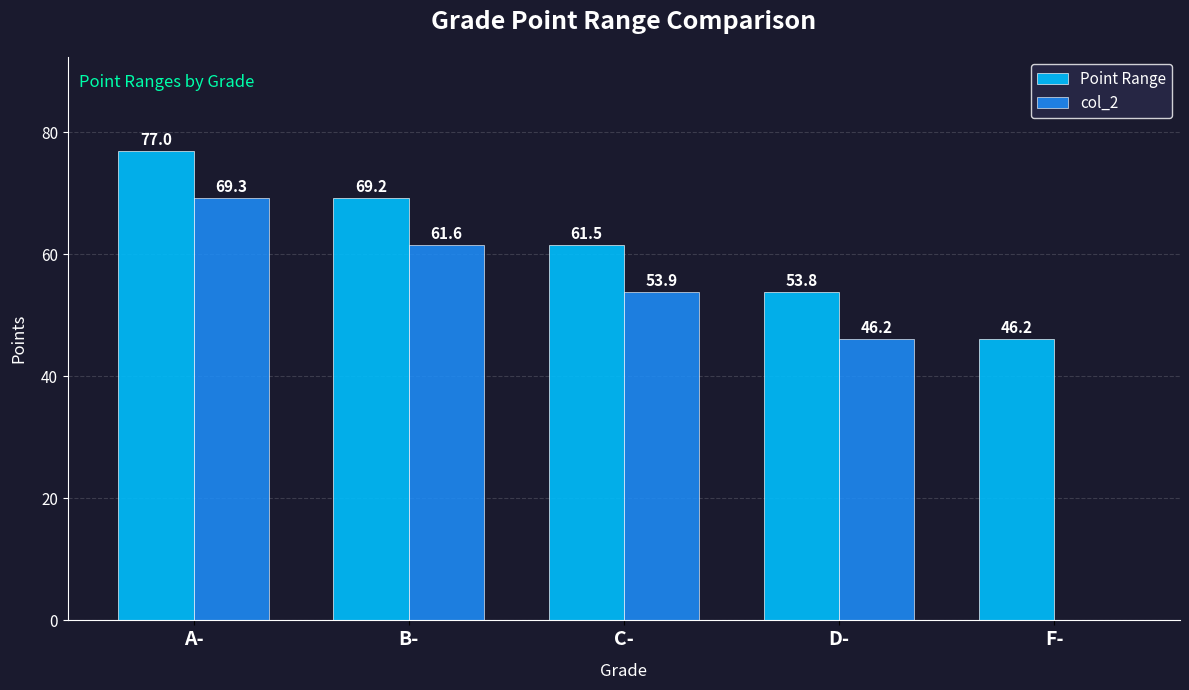

What is the sum of the col_2 values at C- and D-?

100.1